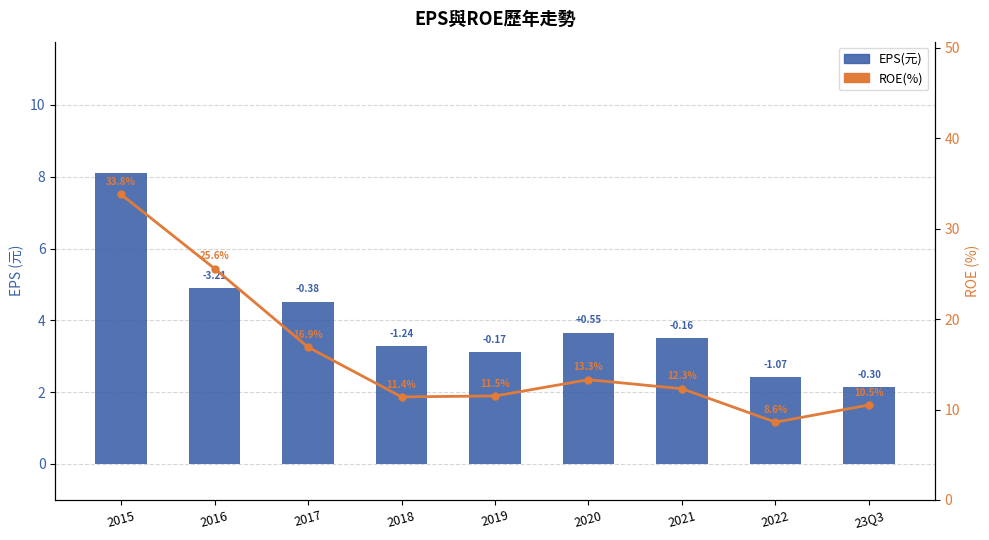

What is the maximum value shown in the chart?

33.8